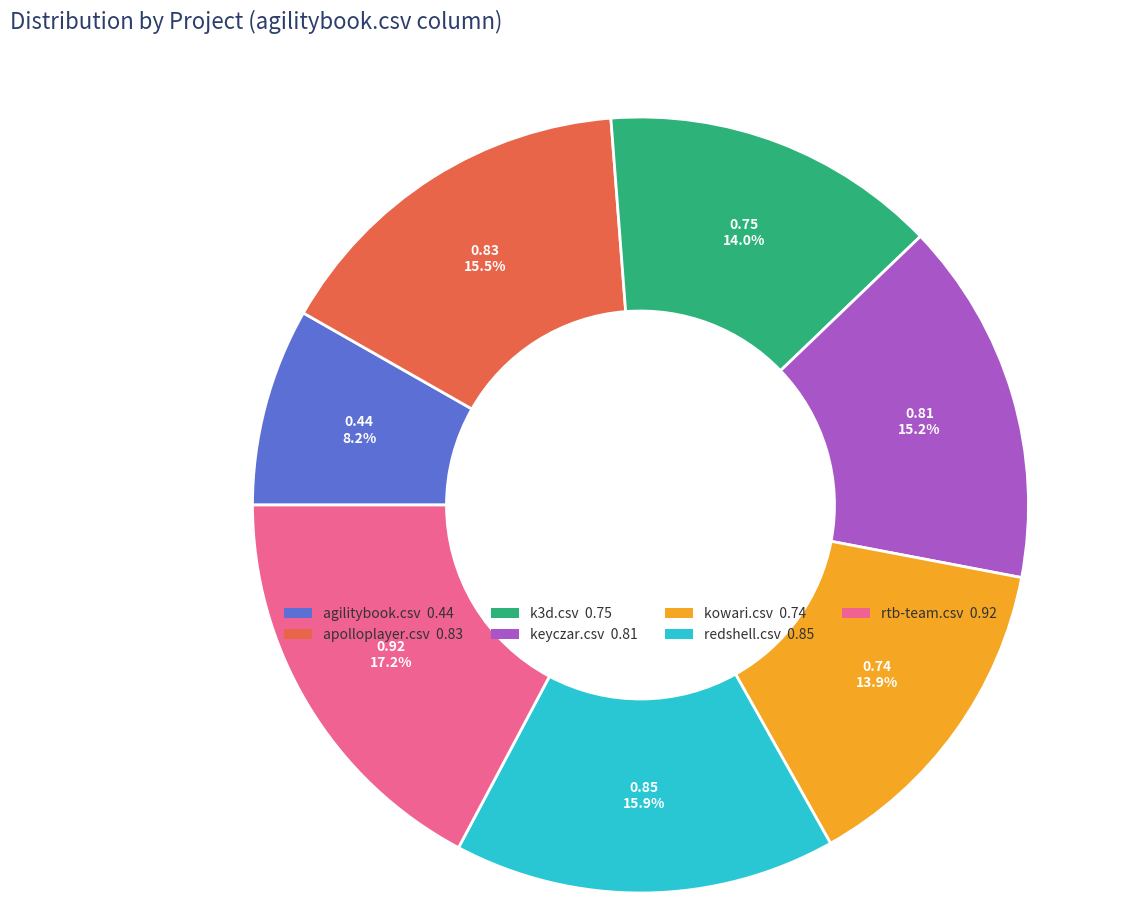

What portion of the pie excludes rtb-team.csv?

82.8%